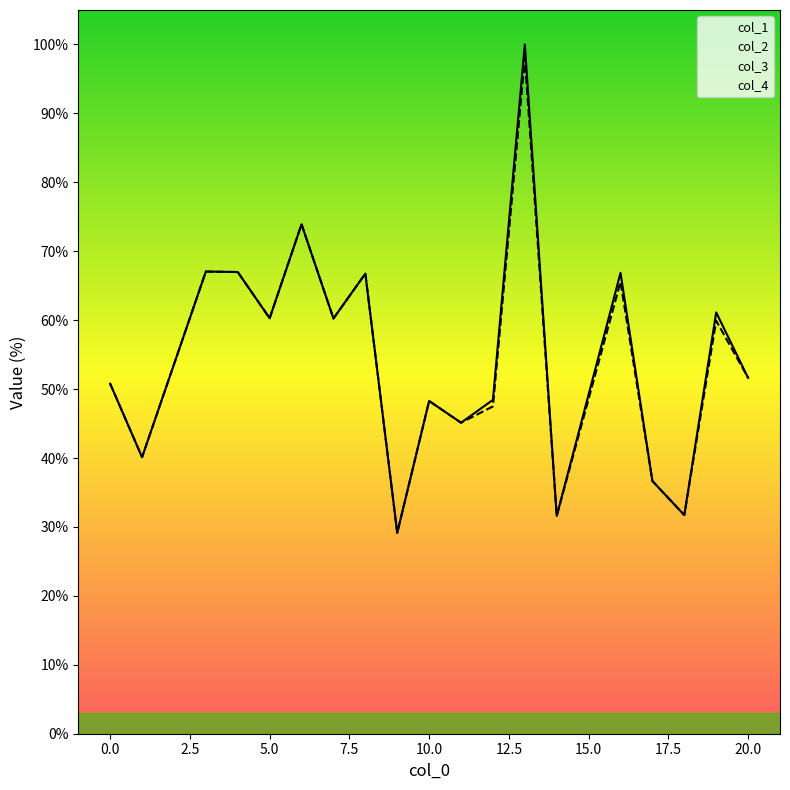

Reading left to right, list all the values displayed in this chart.

col_1: 50.8	40.1	67.1	67.0	60.3	73.9	60.2	66.8	29.1	48.3	45.1	48.4	100.0	31.6	66.9	36.7	31.7	61.1	51.6
col_2: 50.8	40.1	67.1	67.0	60.3	73.9	60.2	66.8	29.1	48.3	45.1	47.5	98.0	31.6	65.5	36.7	31.7	59.9	51.6